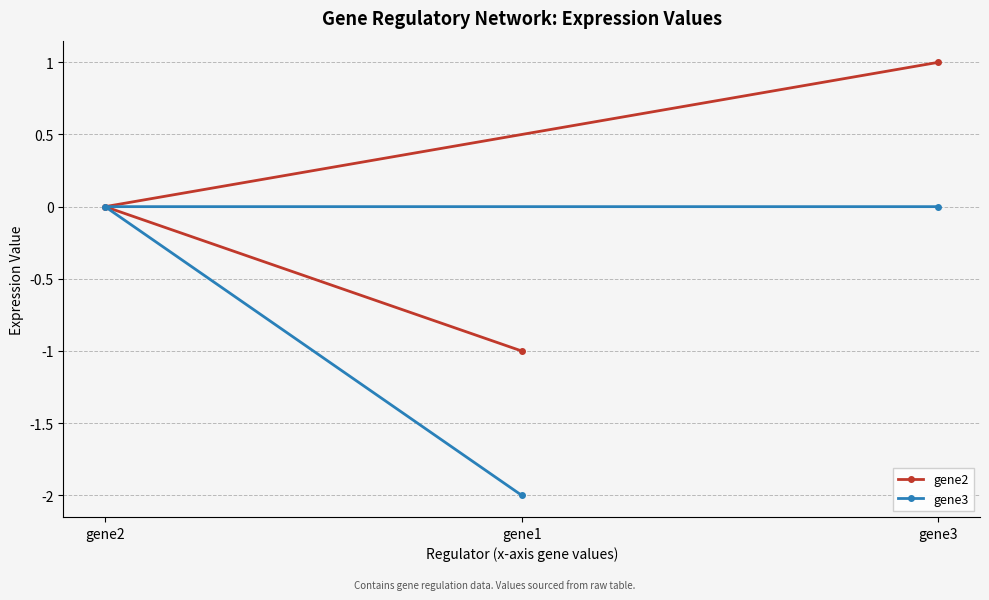

List the labels in order of gene2 value, smallest first.

gene1, gene2, gene3